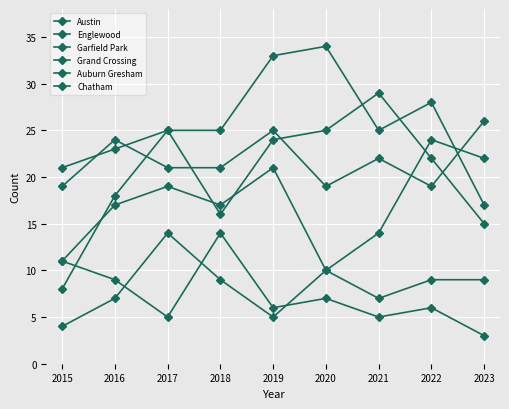

List the series in order of their peak value, lowest first.

Auburn Gresham, Chatham, Grand Crossing, Austin, Englewood, Garfield Park